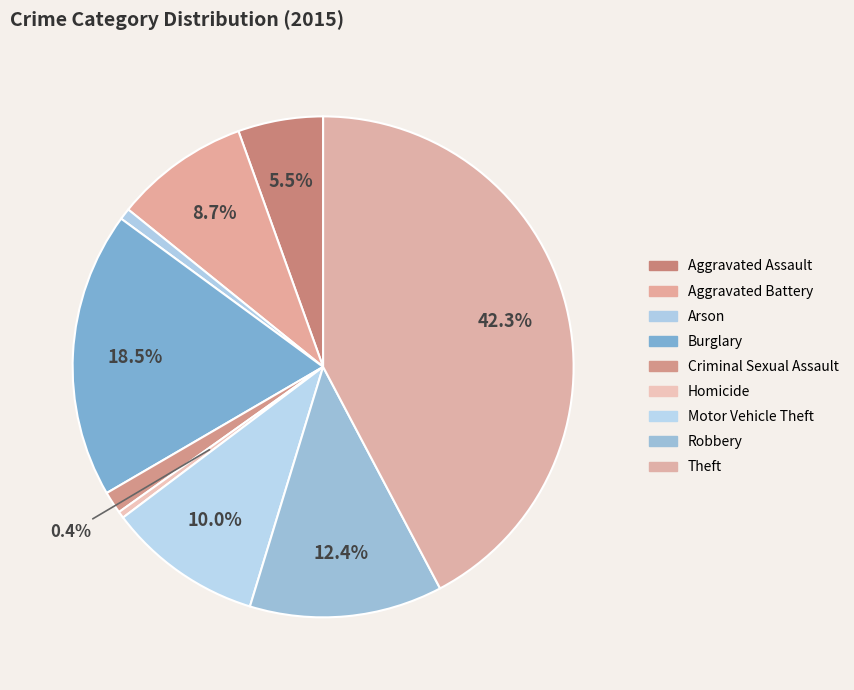

Count the number of slices in the pie.

9